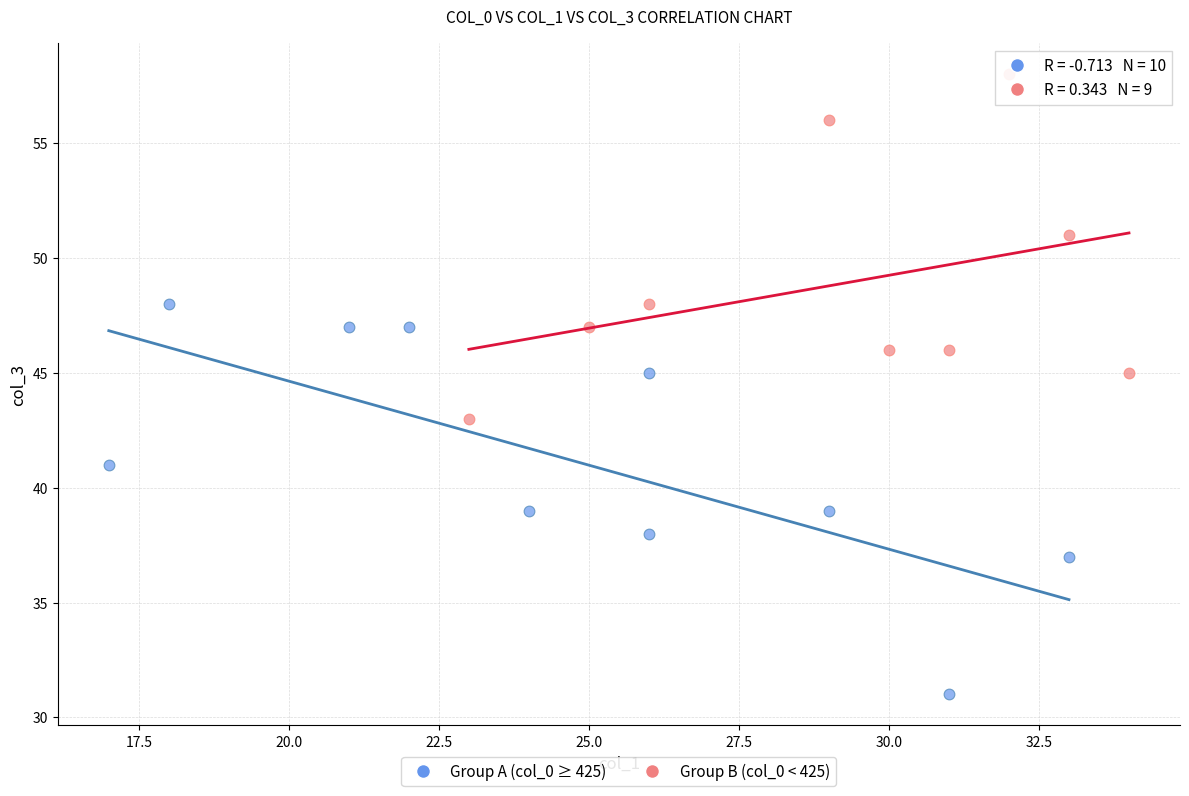

What are all the series names shown in the legend?

Group A (col_0 ≥ 425), Group B (col_0 < 425)